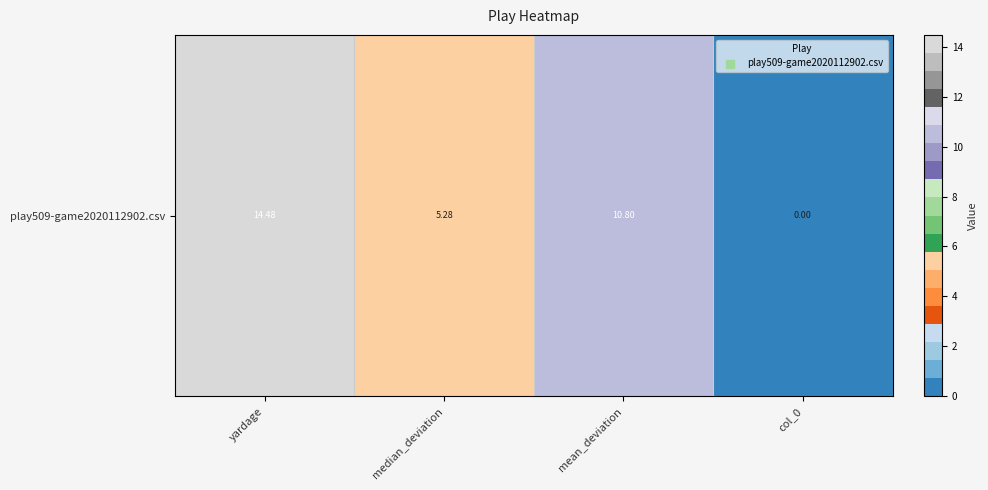

Rank the categories by value from highest to lowest.

yardage, mean_deviation, median_deviation, col_0